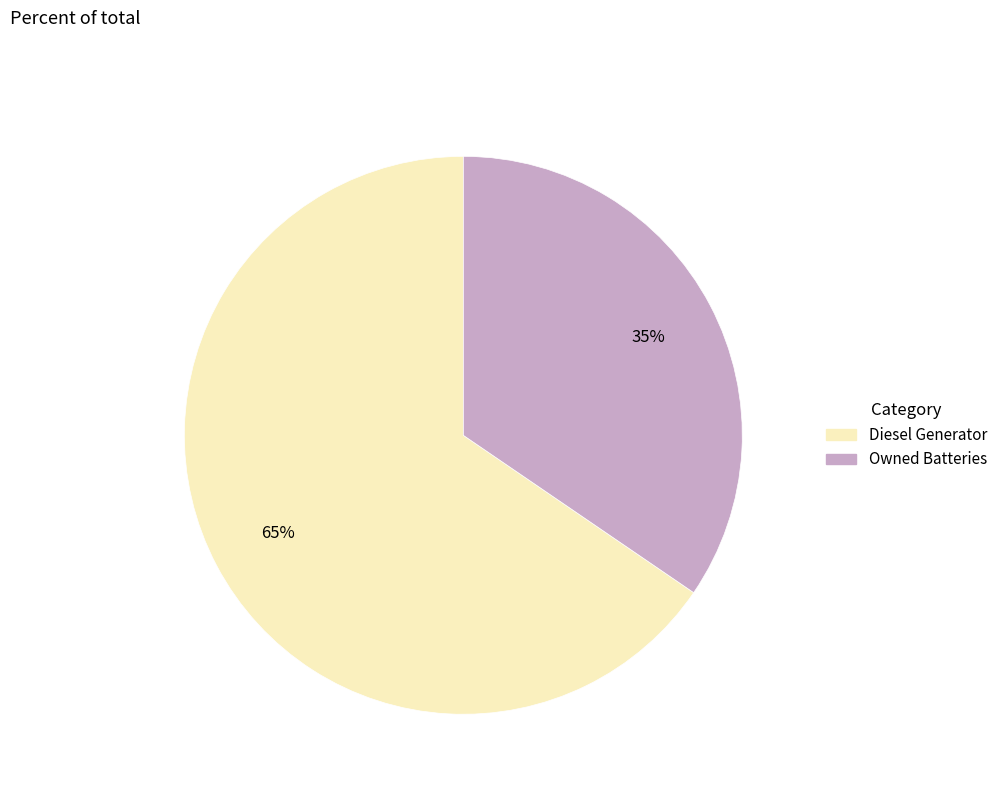

To the nearest percent, what is the average slice percentage?

50%